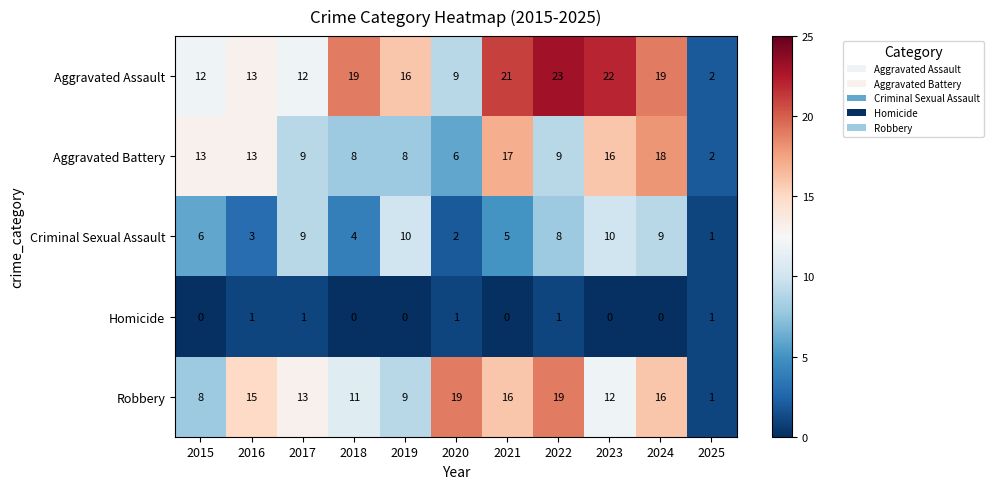

True or false: Robbery has a value of 34 at 2020.

False